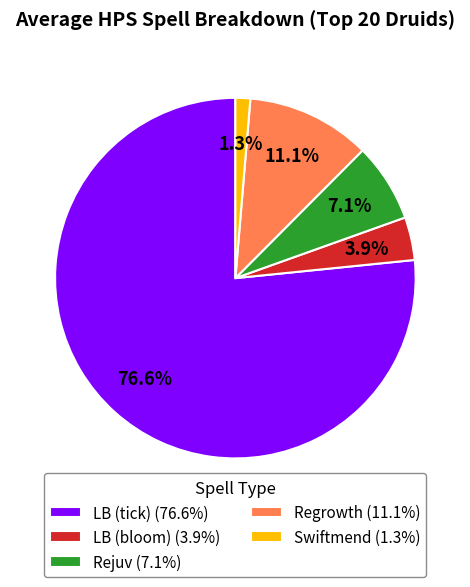

What is the largest slice in the pie chart?

LB (tick) (76.6%)